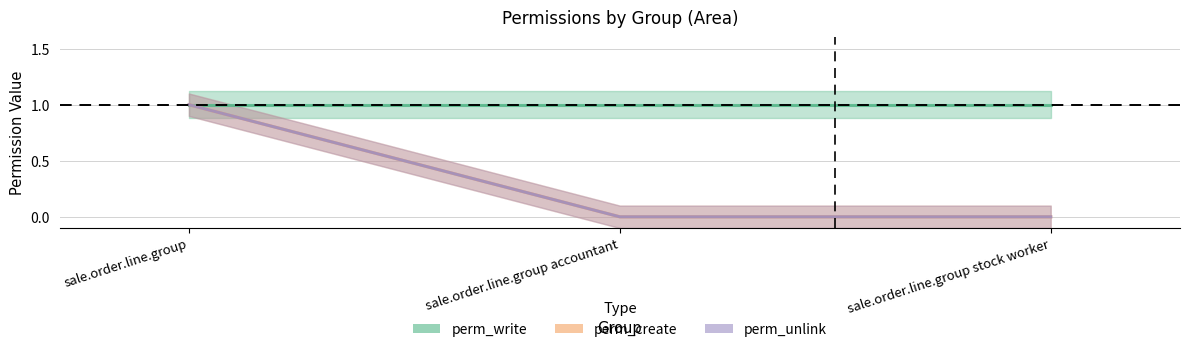

Where is perm_create nearest to the value 0?

sale.order.line.group accountant